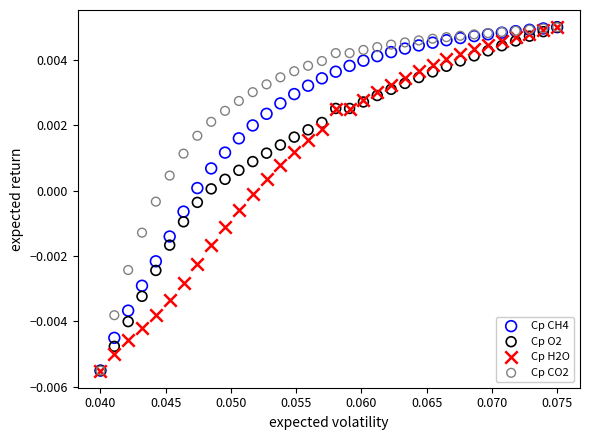

What are all the series names shown in the legend?

Cp CH4, Cp O2, Cp H2O, Cp CO2